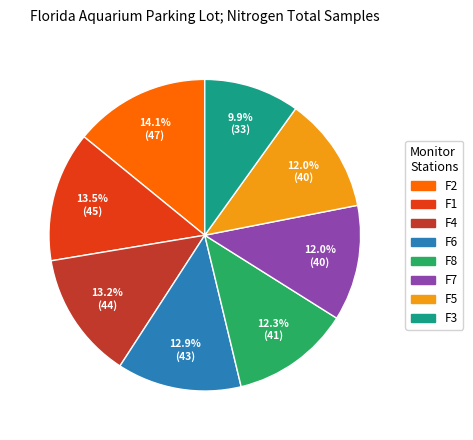

To the nearest percent, what is the combined percentage of F6 and F3?

23%